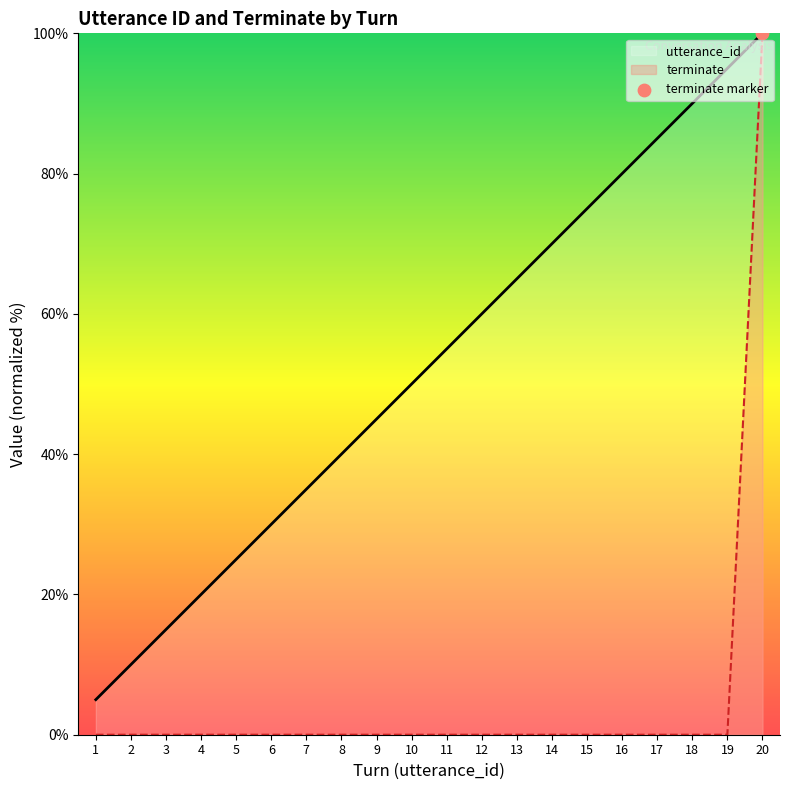

Is the value of utterance_id at 1 greater than the value of terminate at 19?

Yes